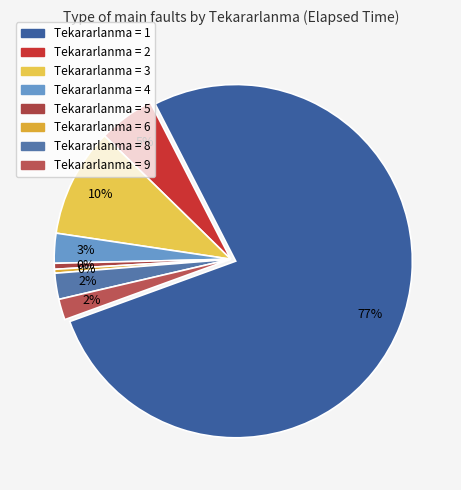

To the nearest percent, what is the combined percentage of Tekararlanma=6 and Tekararlanma=4?

3%